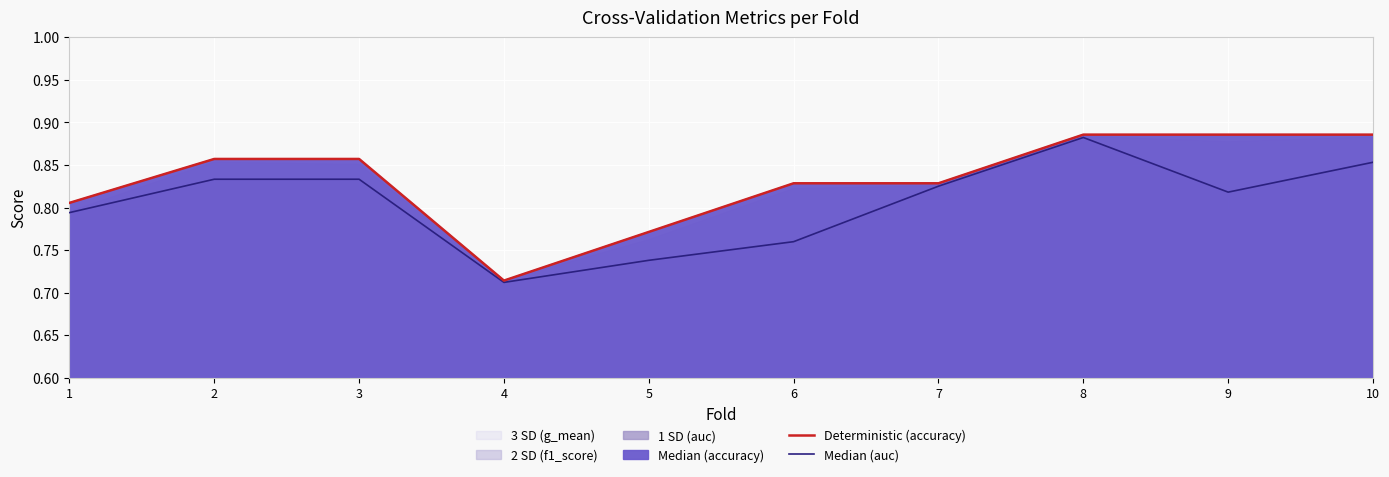

At which label does Deterministic (accuracy) reach its minimum?

4